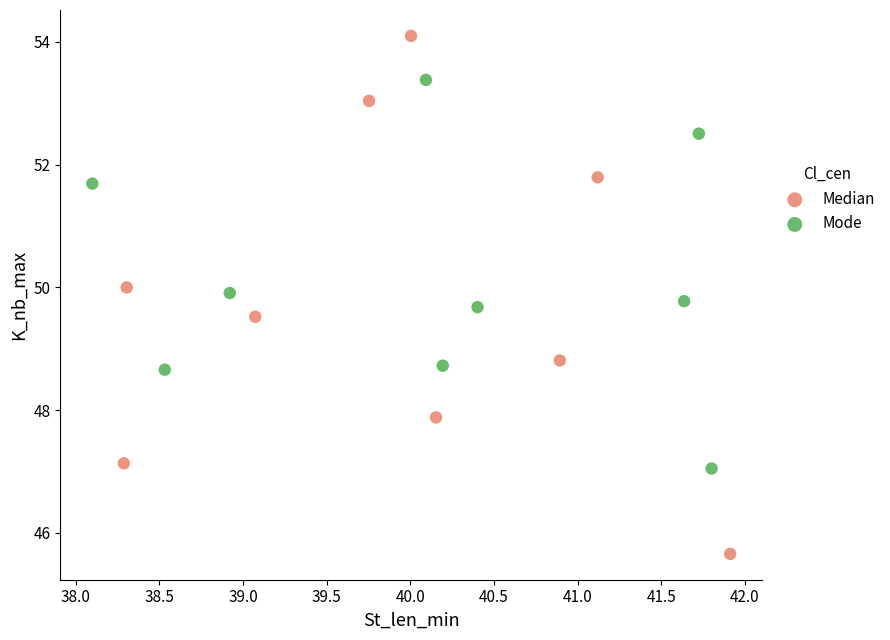

Which series reaches the minimum Y coordinate?

Median